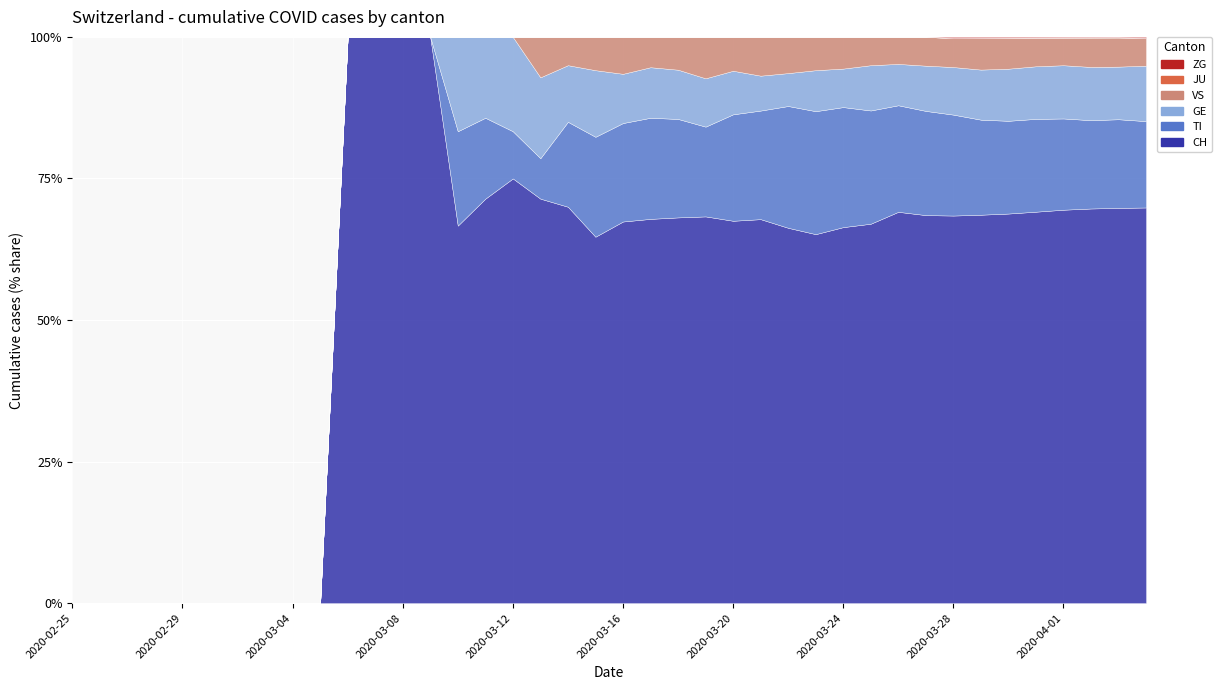

Which label corresponds to the largest value in the chart?

2020-04-04